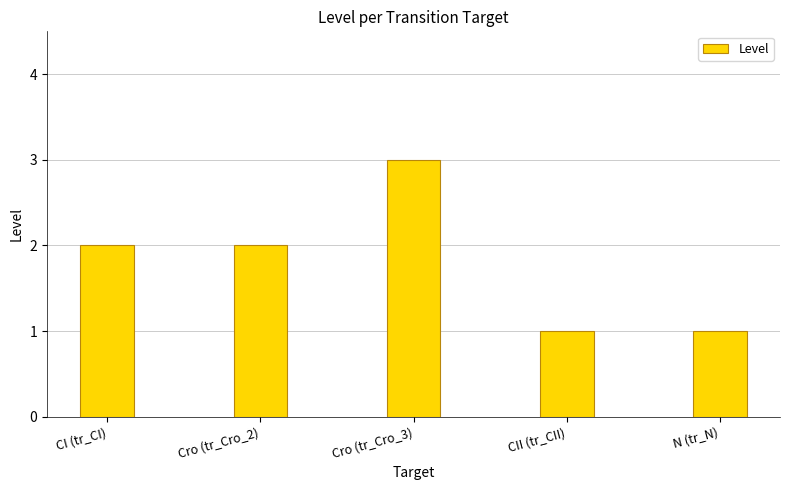

Which category has the highest value across all series?

Cro (tr_Cro_3)